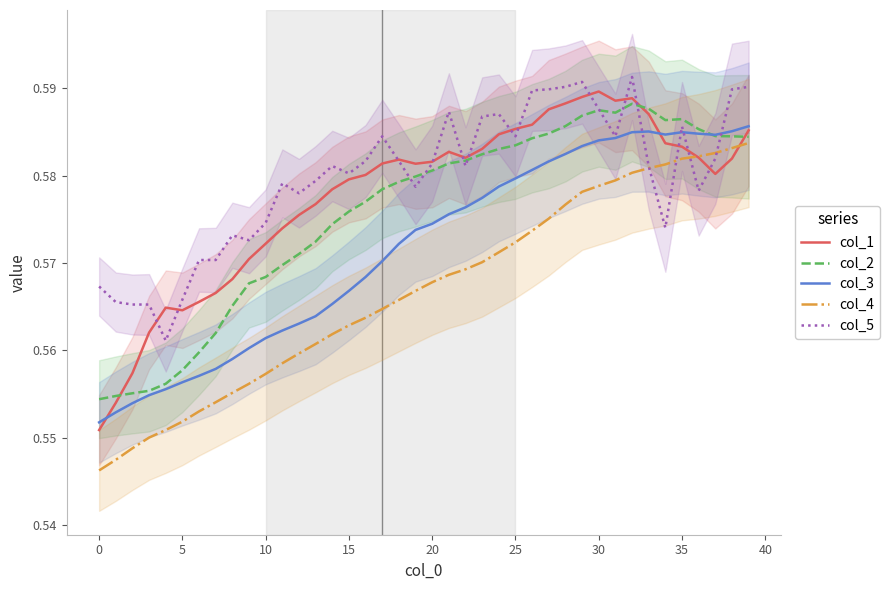

True or false: col_5 has a value of 0.9 at 32.

False